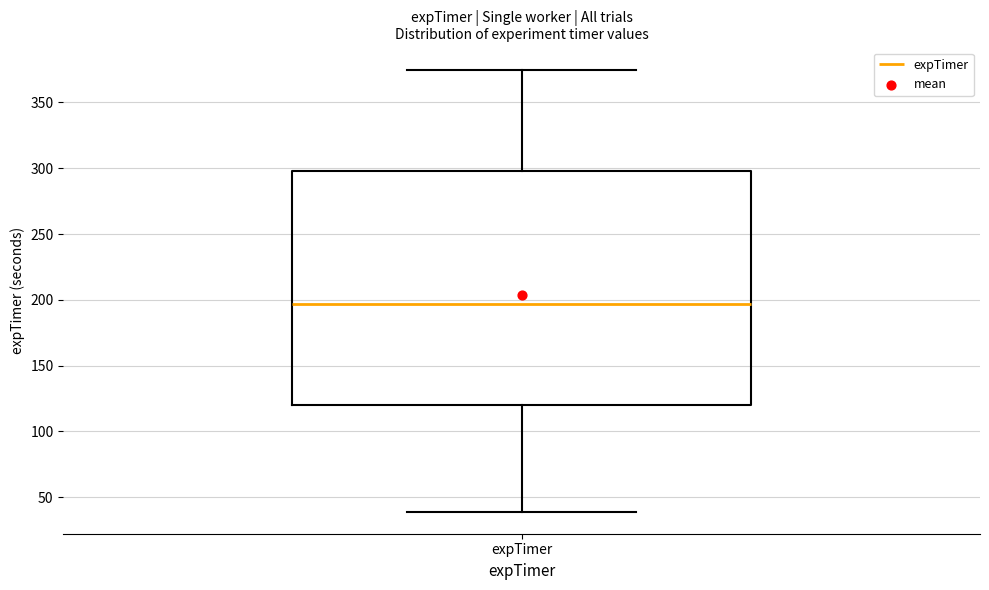

Read this box plot against the y-axis: the position of the median line, the range covered by the box, and the ends of both whiskers. The values are not printed on the chart, so give them approximately, as read against the axis.

median 195, box 120 to 300, whiskers 40 to 375